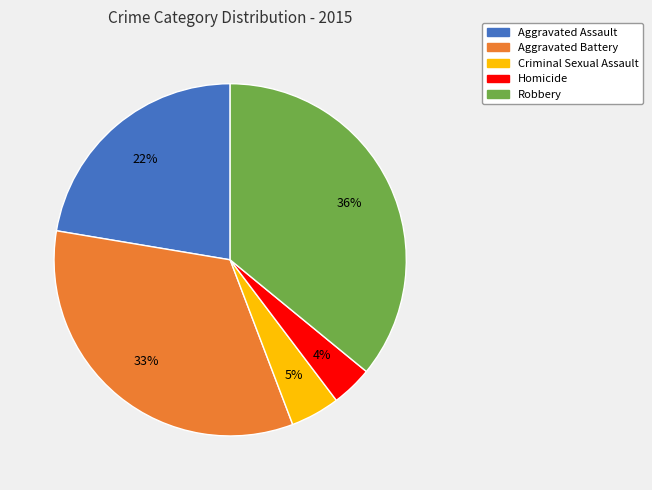

How many segments does this pie chart have?

5